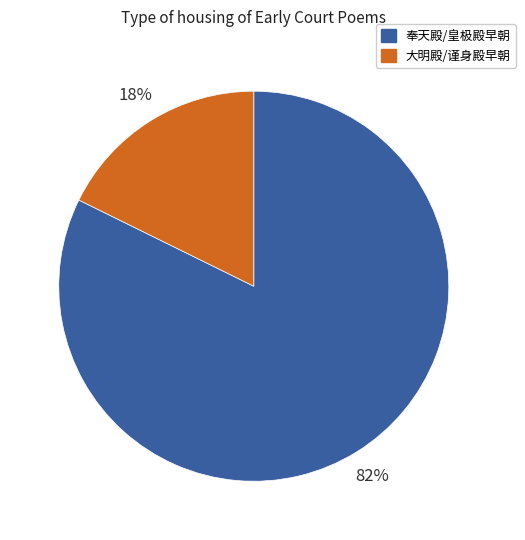

Which slice is the largest?

奉天殿/皇极殿早朝